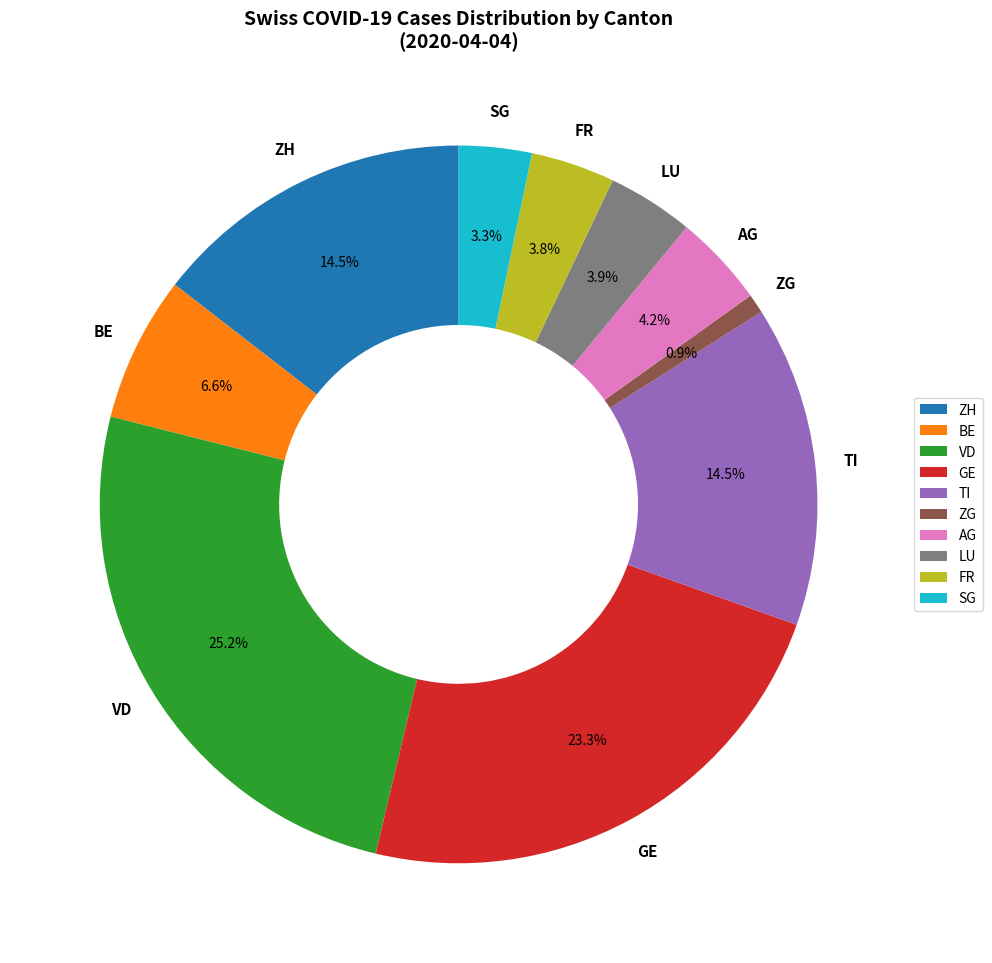

Between LU and BE, which is larger?

BE